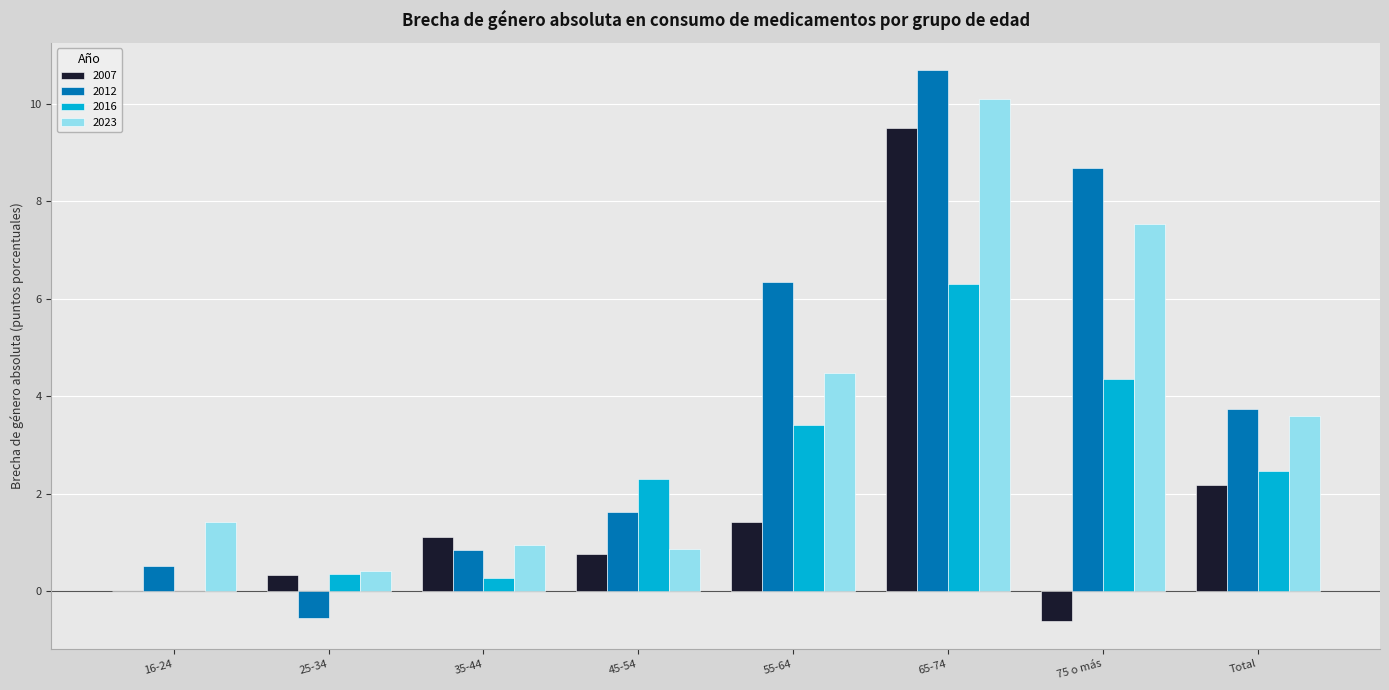

Reading left to right, transcribe all the data shown in this chart.

2007: 0.0	0.3	1.1	0.8	1.4	9.5	-0.6	2.2
2012: 0.5	-0.6	0.8	1.6	6.4	10.7	8.7	3.7
2016: 0.0	0.3	0.3	2.3	3.4	6.3	4.4	2.5
2023: 1.4	0.4	0.9	0.9	4.5	10.1	7.5	3.6